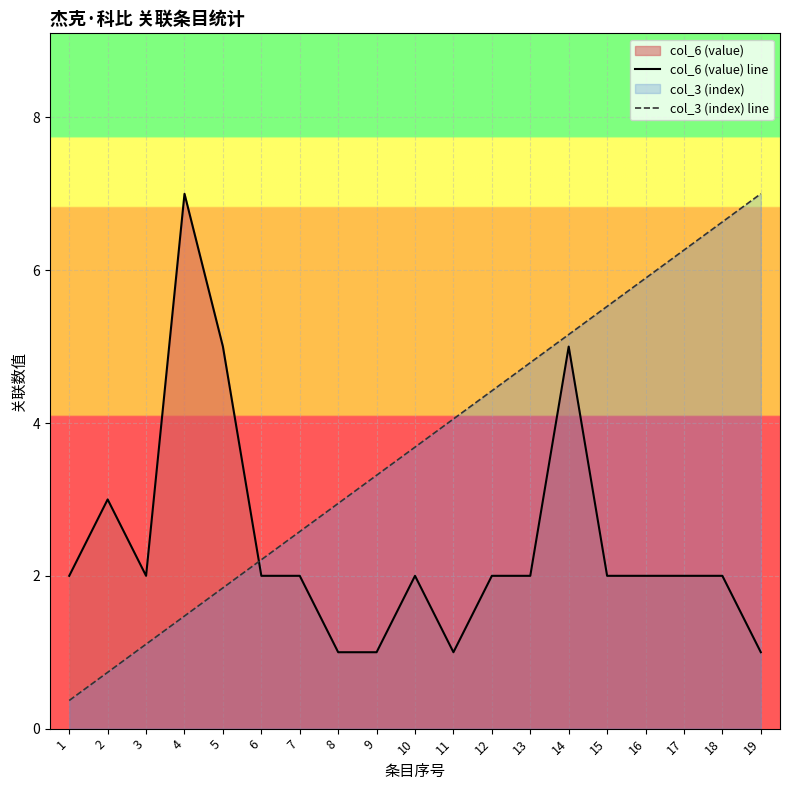

The col_3 (index) line series shows 4.1 at 11. True or false?

True